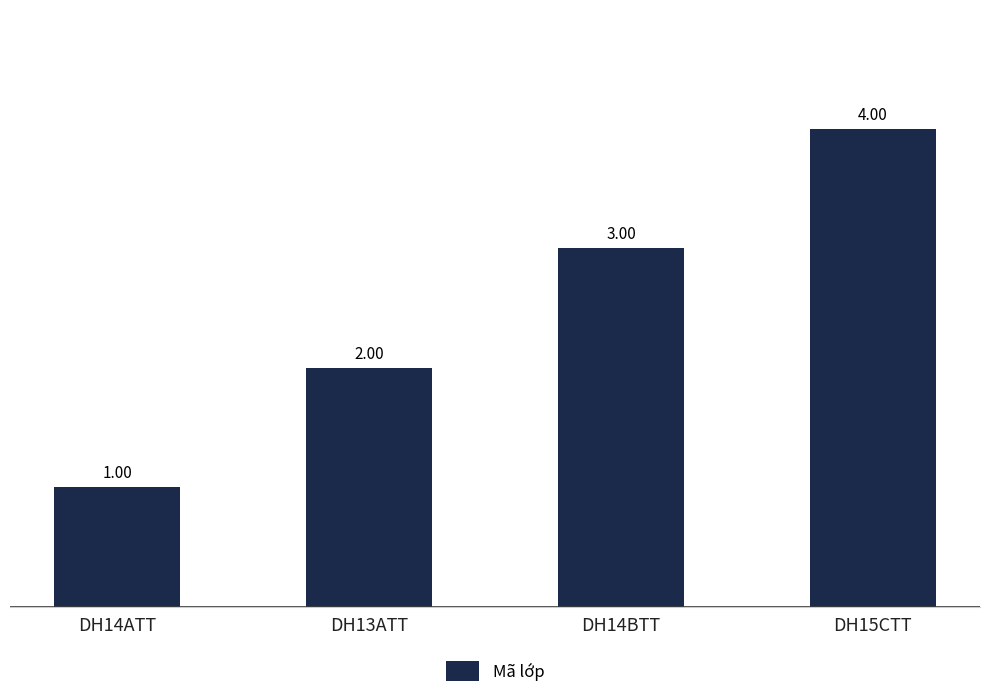

Are the bars grouped side by side (vs. stacked)?

No